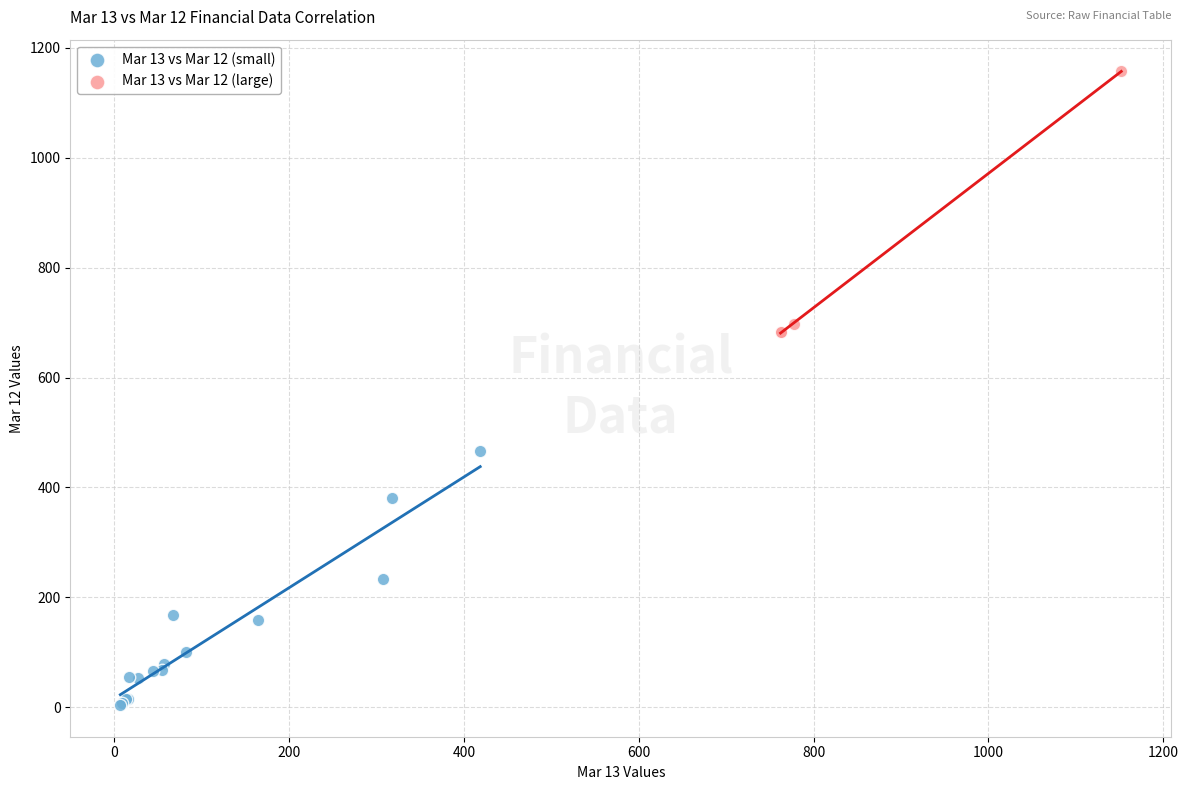

What are all the series names shown in the legend?

Mar 13 vs Mar 12 (small), Mar 13 vs Mar 12 (large)